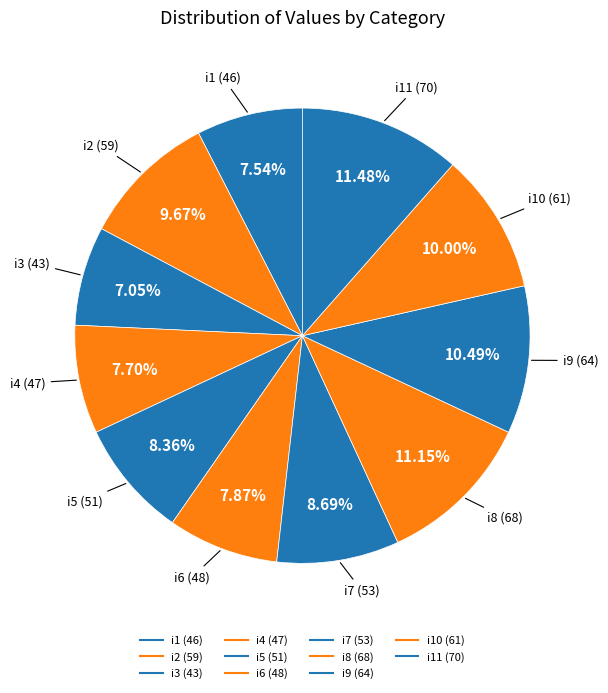

How many slices are in this pie chart?

11